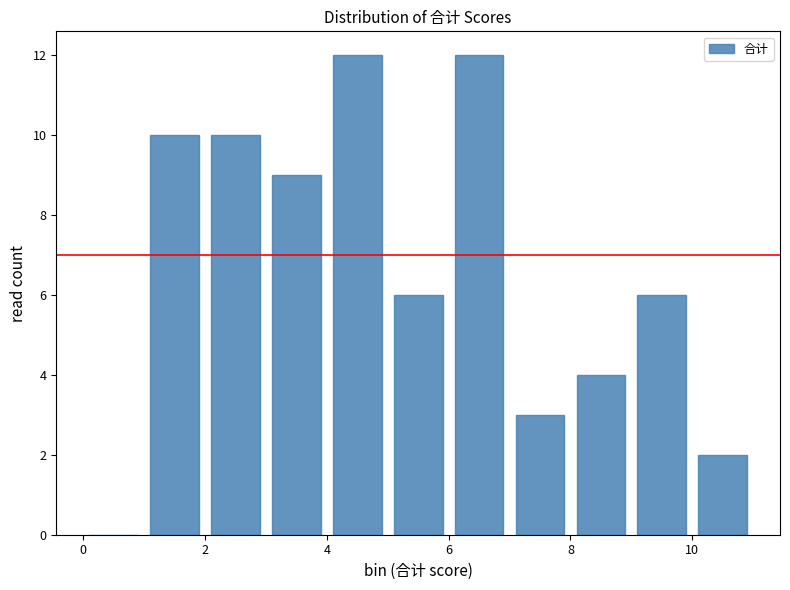

Reading left to right, transcribe this chart: for each bar, give the range it covers on the x-axis and its height. The values are not printed on the chart, so give them approximately, as read against the axis.

0 to 1: 0
1 to 2: 10
2 to 3: 10
3 to 4: 9
4 to 5: 12
5 to 6: 6
6 to 7: 12
7 to 8: 3
8 to 9: 4
9 to 10: 6
10 to 11: 2